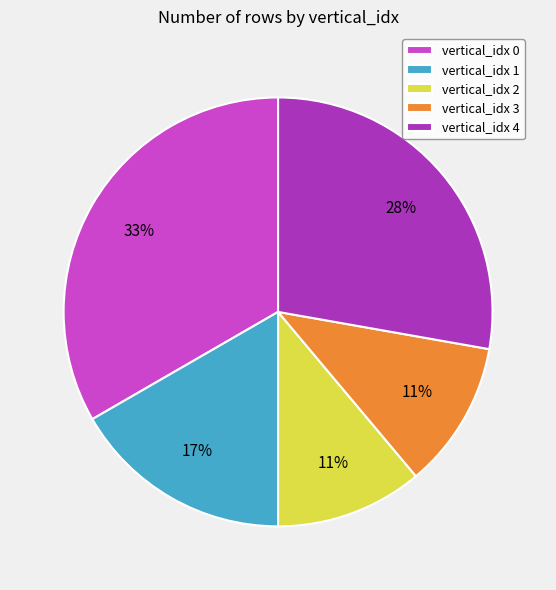

How many segments does this pie chart have?

5